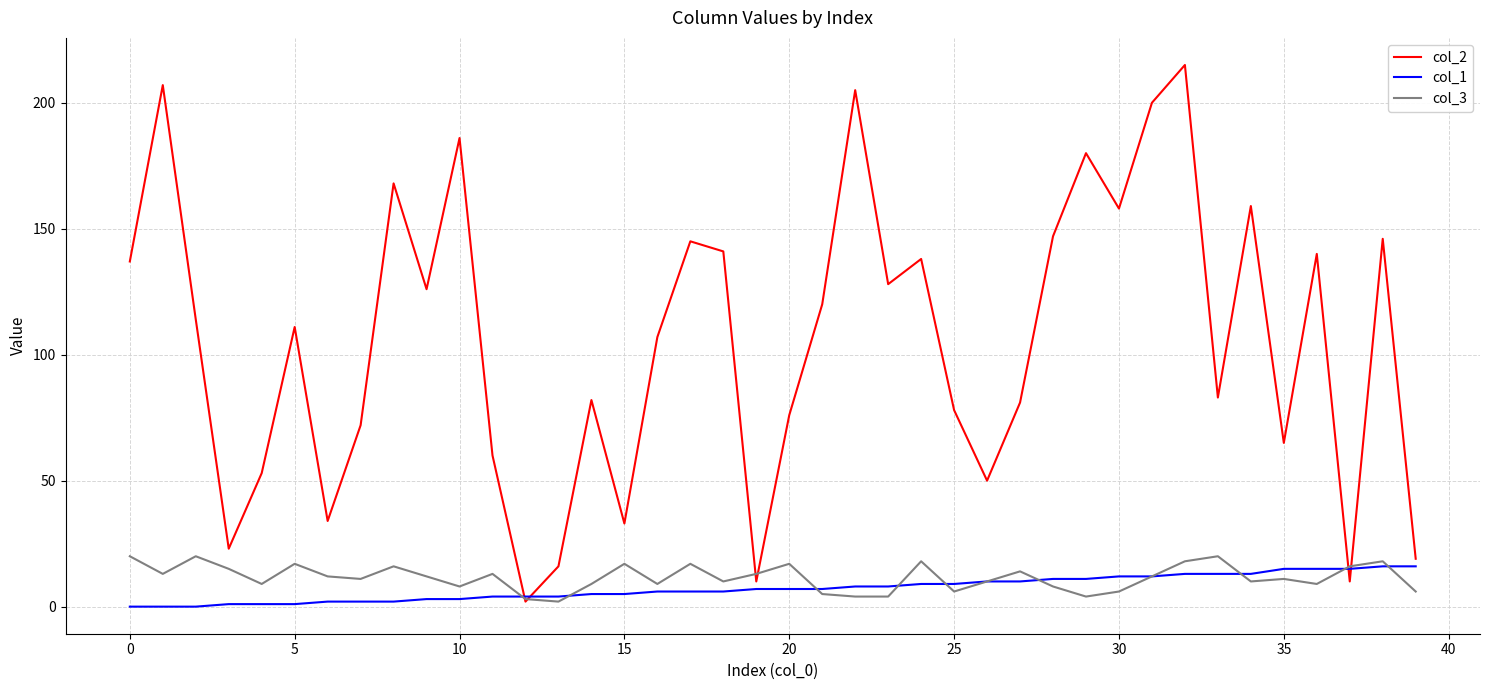

How many times do col_2 and col_1 cross each other?

4